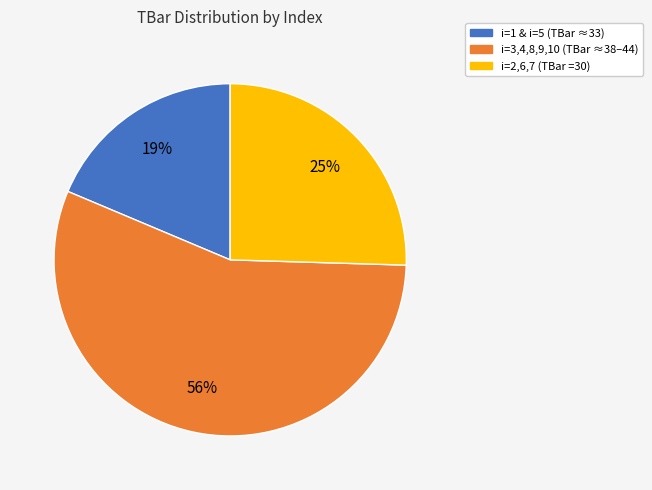

How many slices are in this pie chart?

3